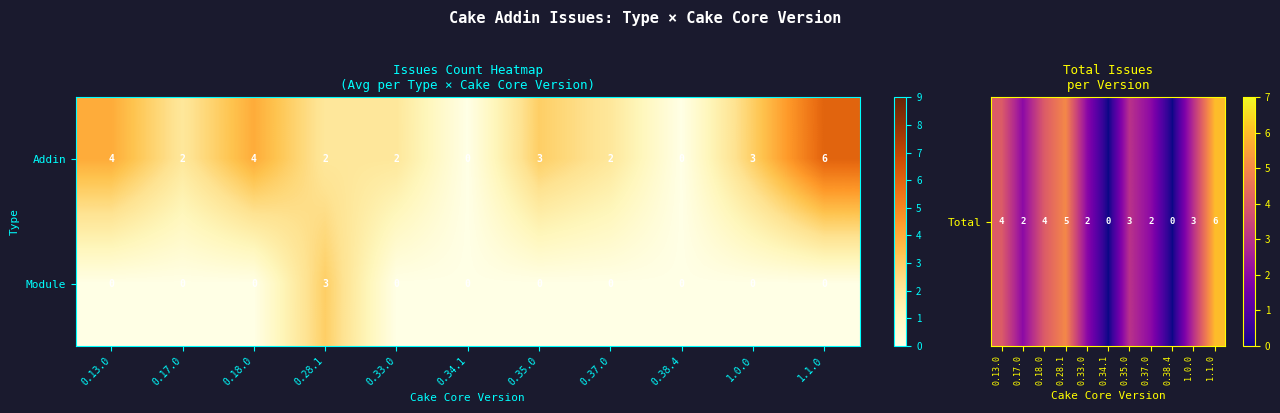

Reading left to right, what are all the values shown in this chart?

Addin: 4	2	4	2	2	0	3	2	0	3	6
Module: 0	0	0	3	0	0	0	0	0	0	0